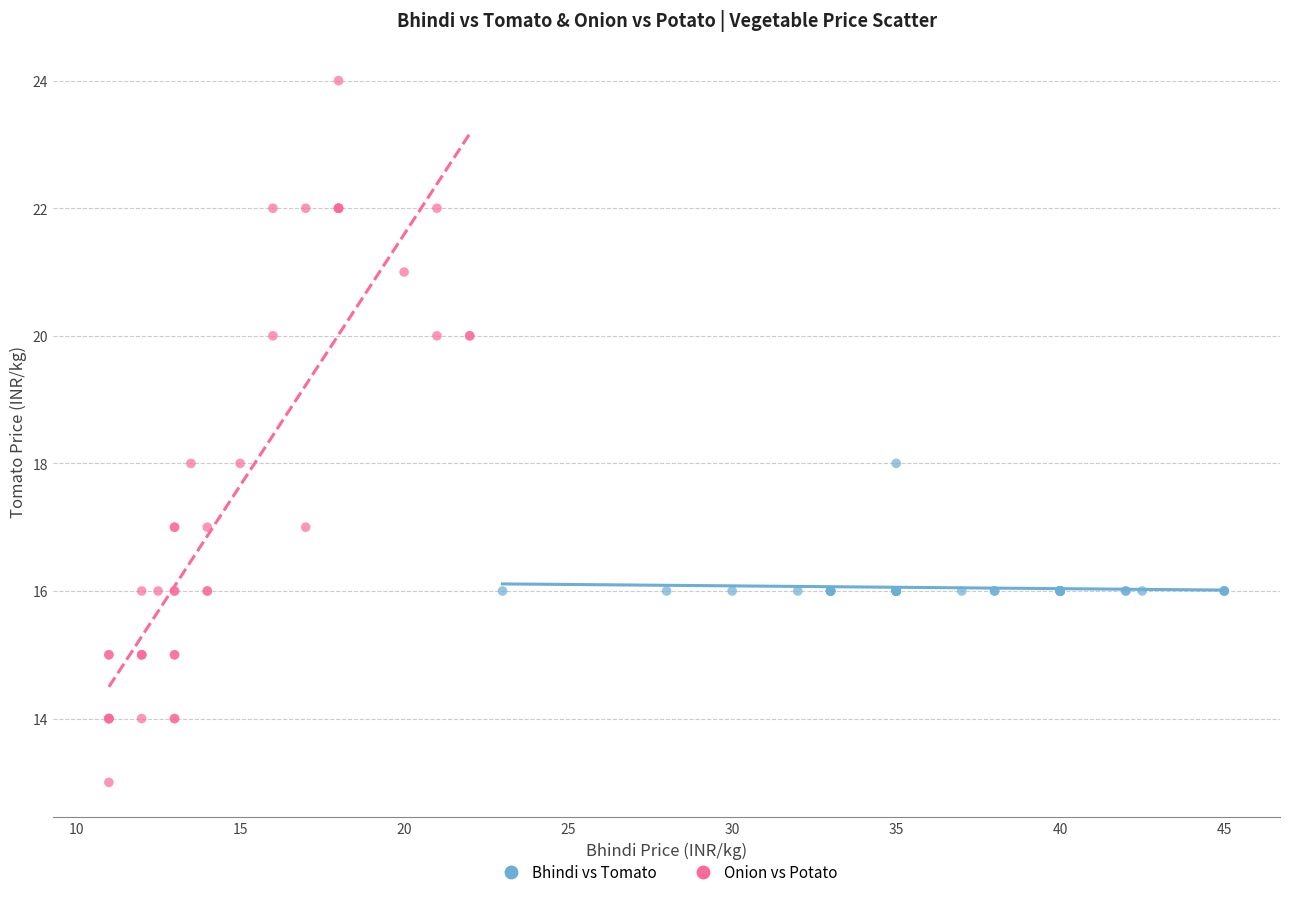

Which series has the largest Y range (max minus min)?

Onion vs Potato